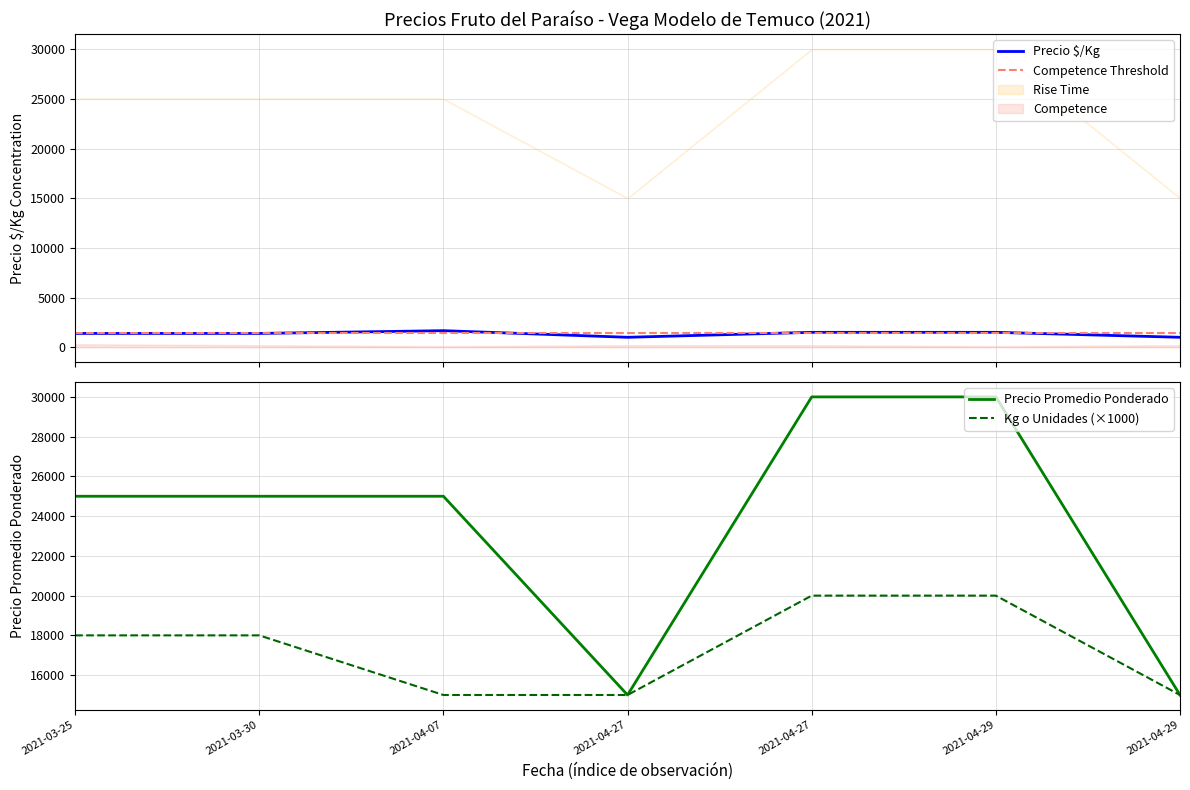

How many Precio minimo values are between 15000 and 30000?

7